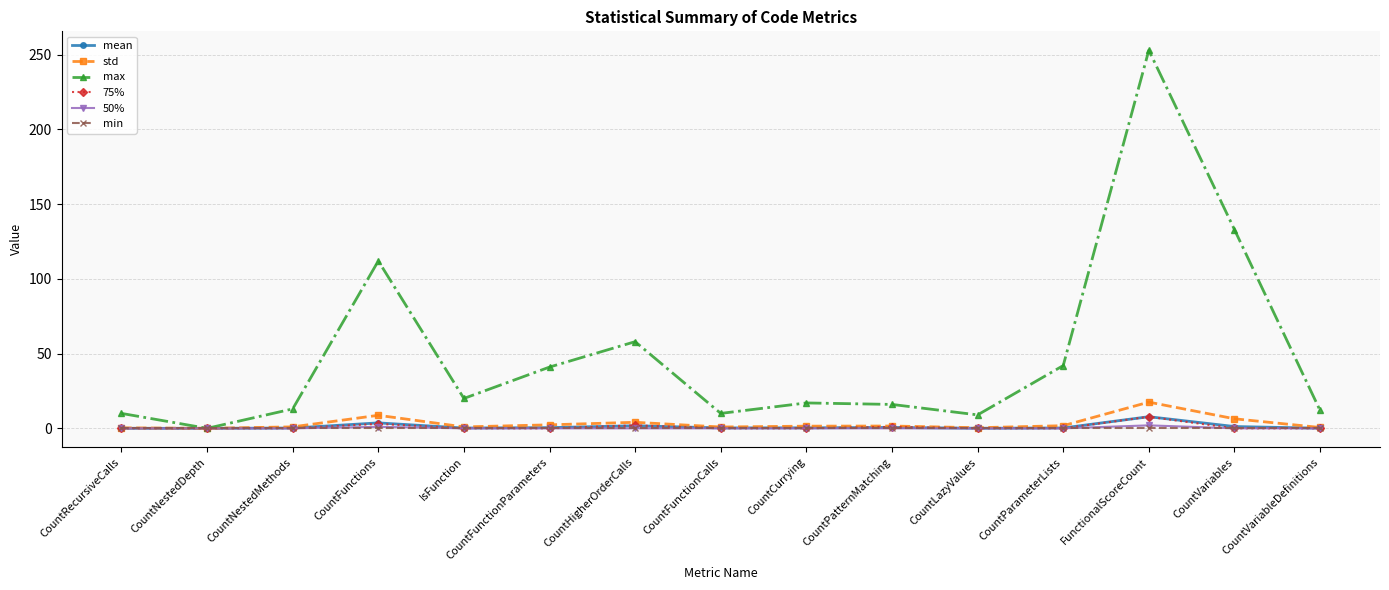

The value of 50% at CountHigherOrderCalls is 0.0. True or false?

True